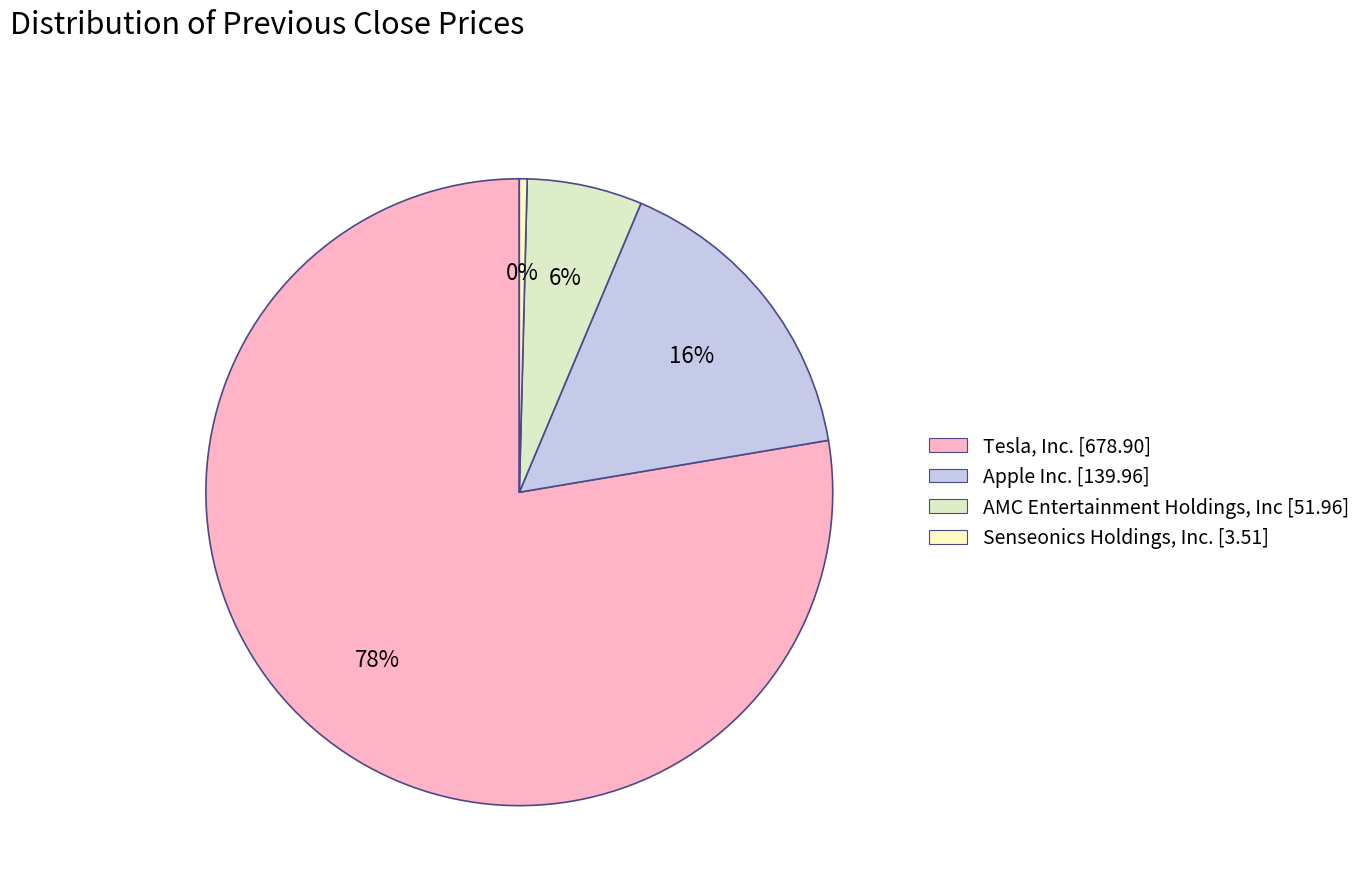

To the nearest percent, what is the difference between the largest and smallest slice percentages?

77%